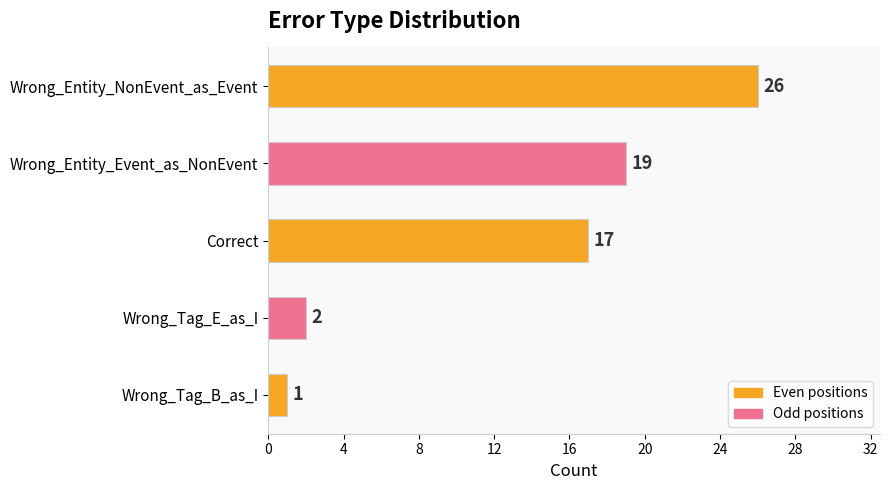

What is the greatest value displayed?

26